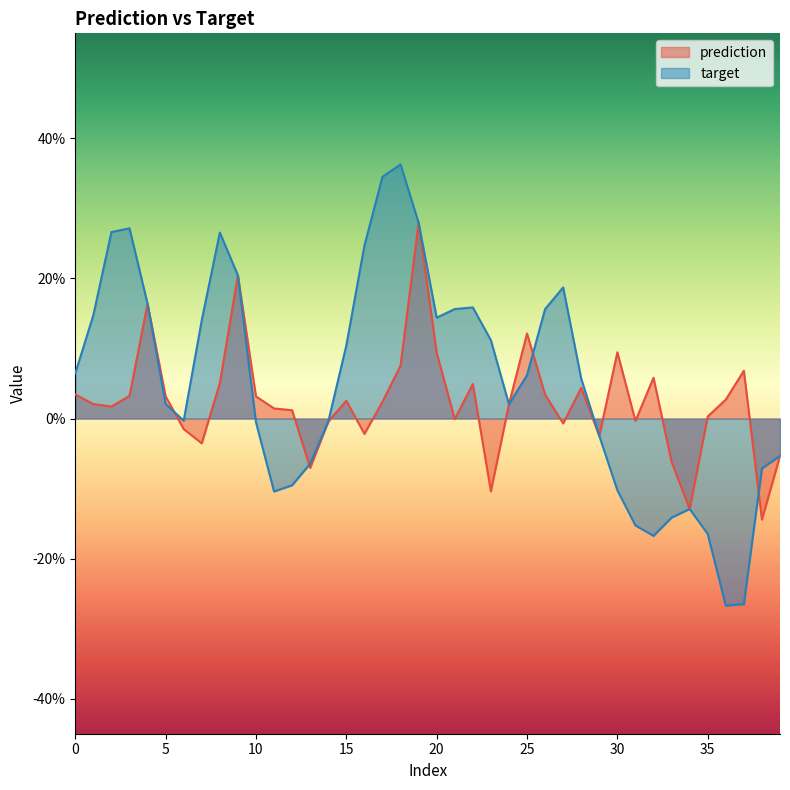

Is the value of prediction at 33 greater than the value of target at 9?

No